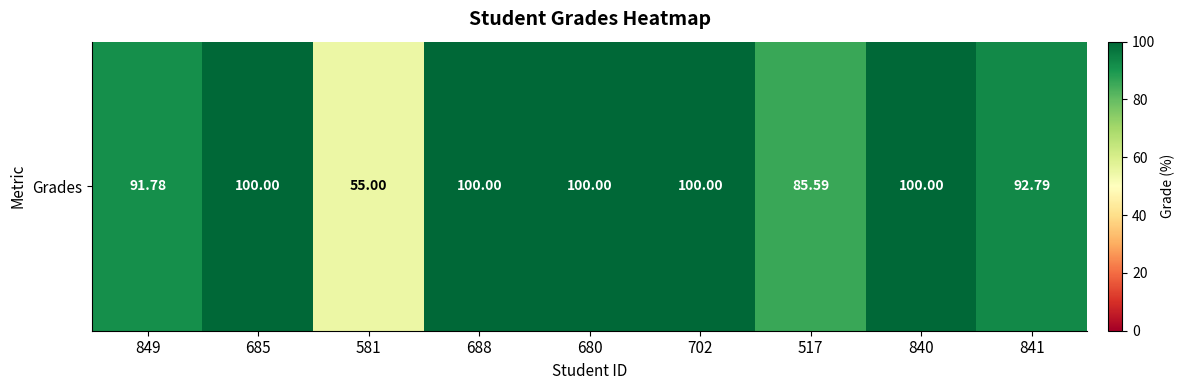

What is the difference between the values at 702 and 581?

45.0